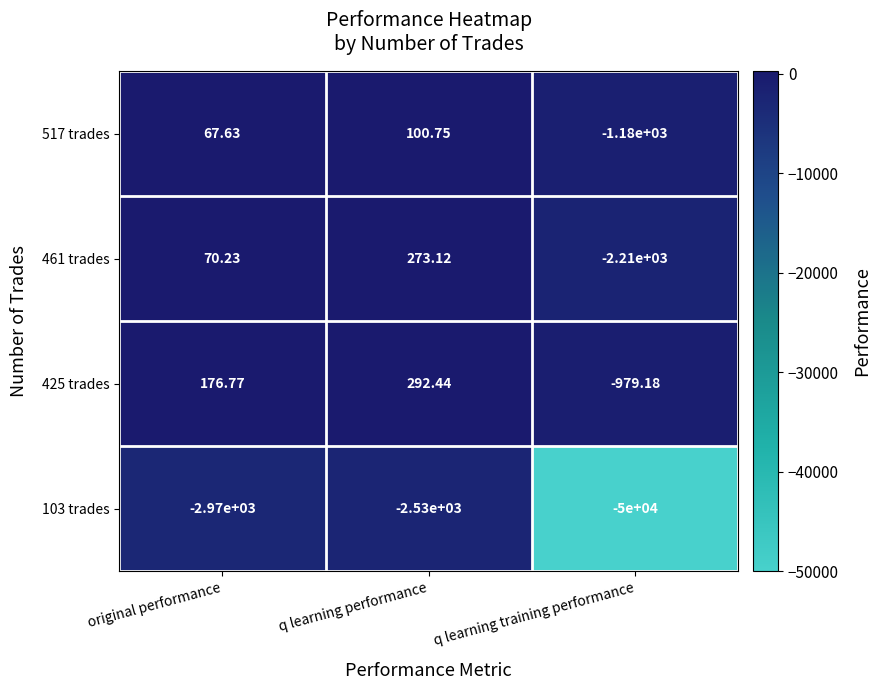

Rank the categories by 517 trades value from lowest to highest.

q learning training performance, original performance, q learning performance